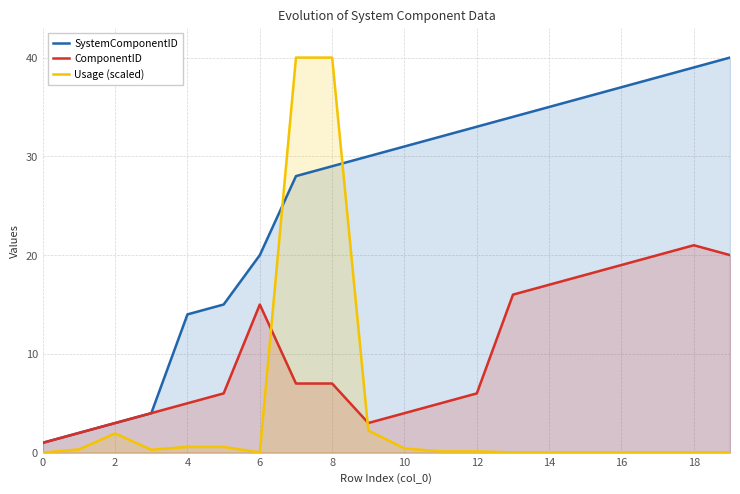

True or false: ComponentID and Usage (scaled) cross at least once.

True